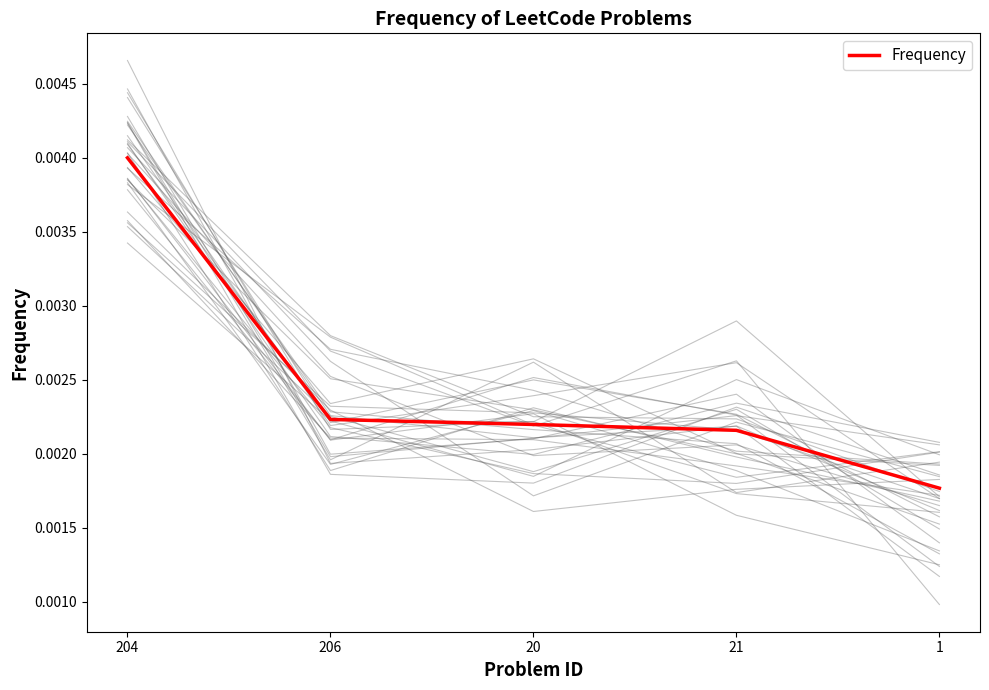

Rank the categories by value from lowest to highest.

1, 21, 20, 206, 204